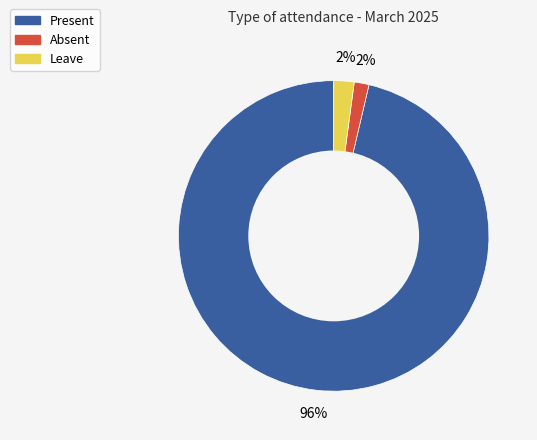

True or false: Absent accounts for 7% of the total.

False